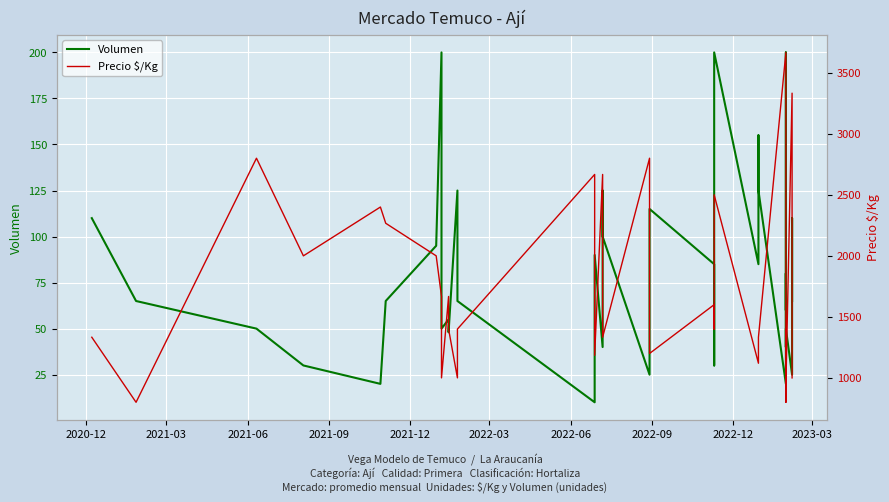

In Volumen, how many points are higher than both neighbors (excluding endpoints)?

10